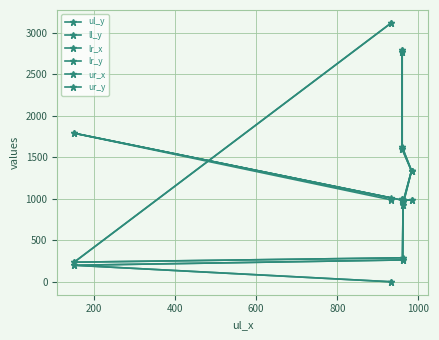

Rank the series by their maximum value, from lowest to highest.

lr_x, ur_x, ul_y, ur_y, ll_y, lr_y